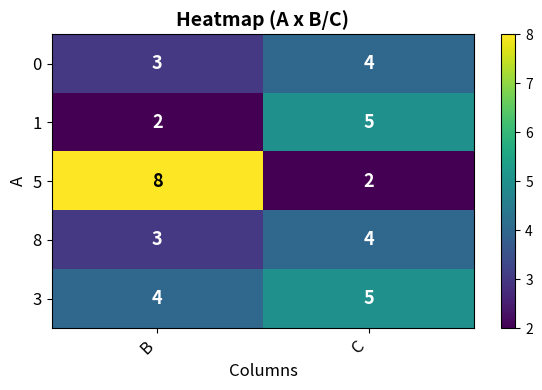

Which series has the largest range (max minus min)?

5